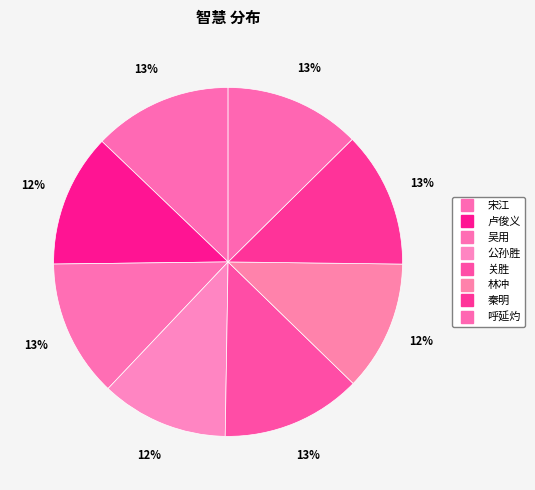

Rank the categories by value from lowest to highest.

公孙胜, 林冲, 卢俊义, 秦明, 呼延灼, 吴用, 宋江, 关胜